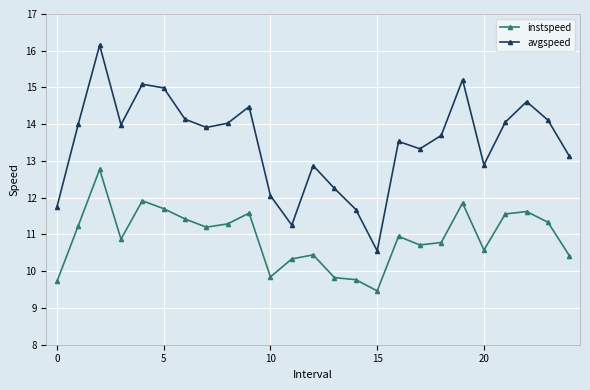

What is the lowest value of the avgspeed series?

10.6